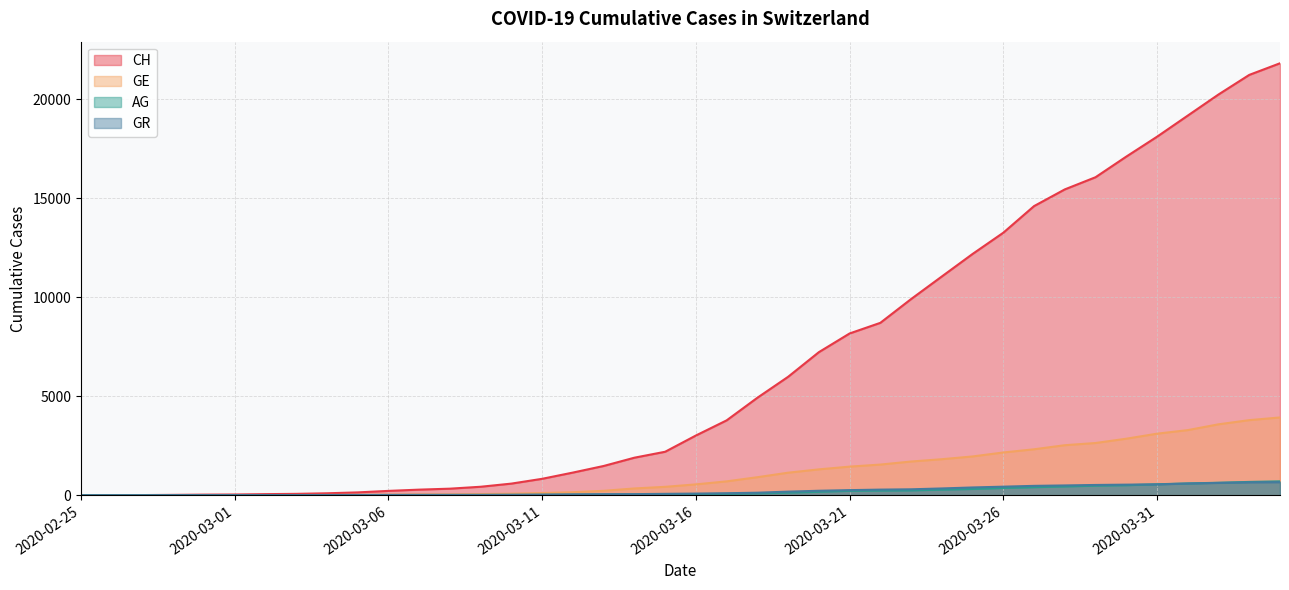

What is the label of the 30th point from the right?

2020-03-06